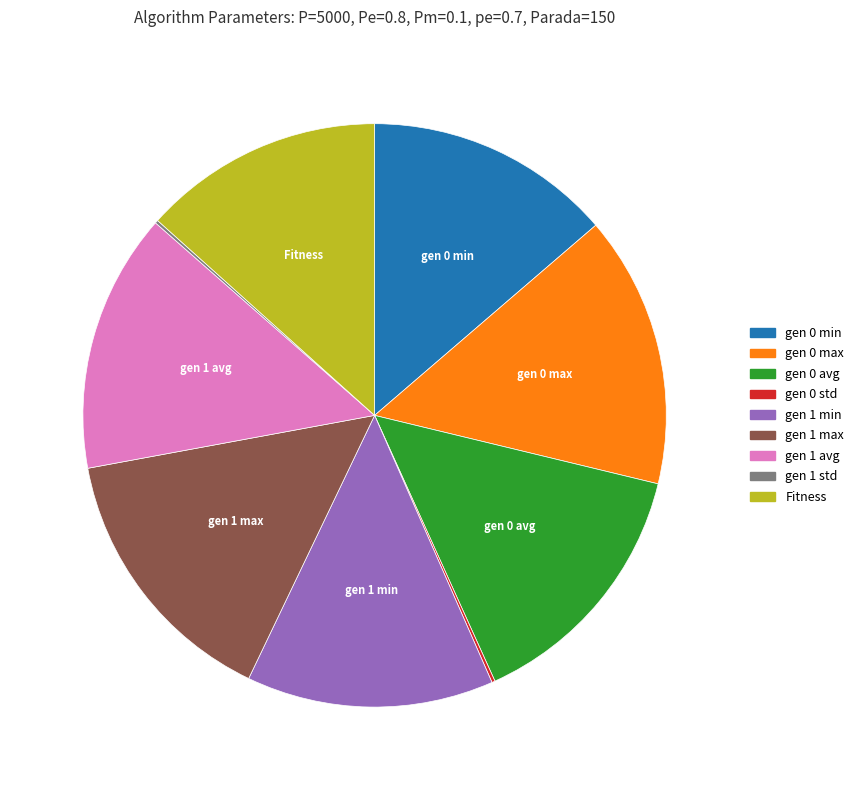

Does gen 1 avg represent more than half of the total?

No